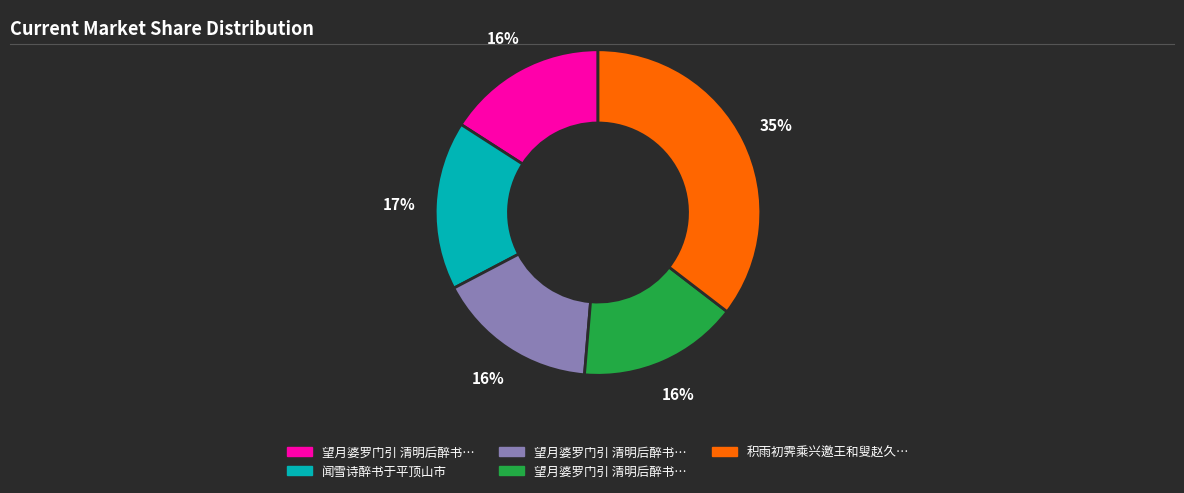

To the nearest percent, what is the average slice percentage?

20%